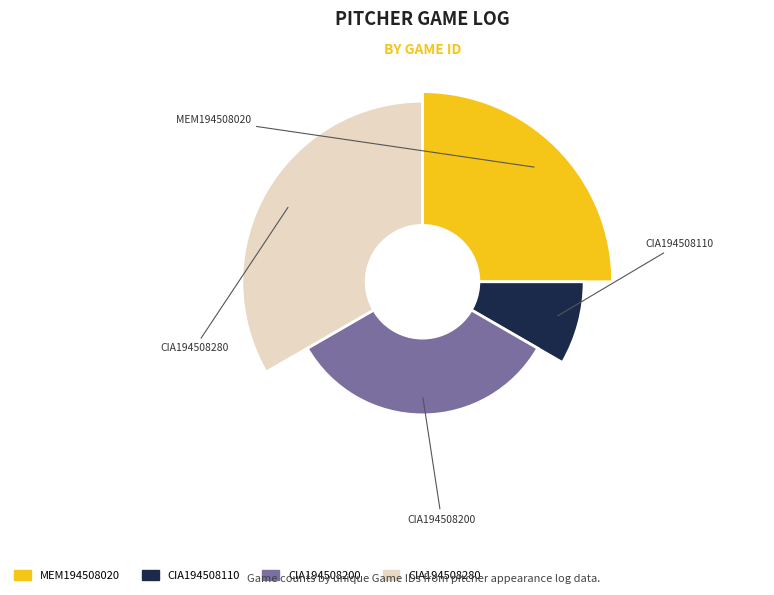

Approximately how many times larger is the value at CIA194508110 compared to MEM194508020?

0.3